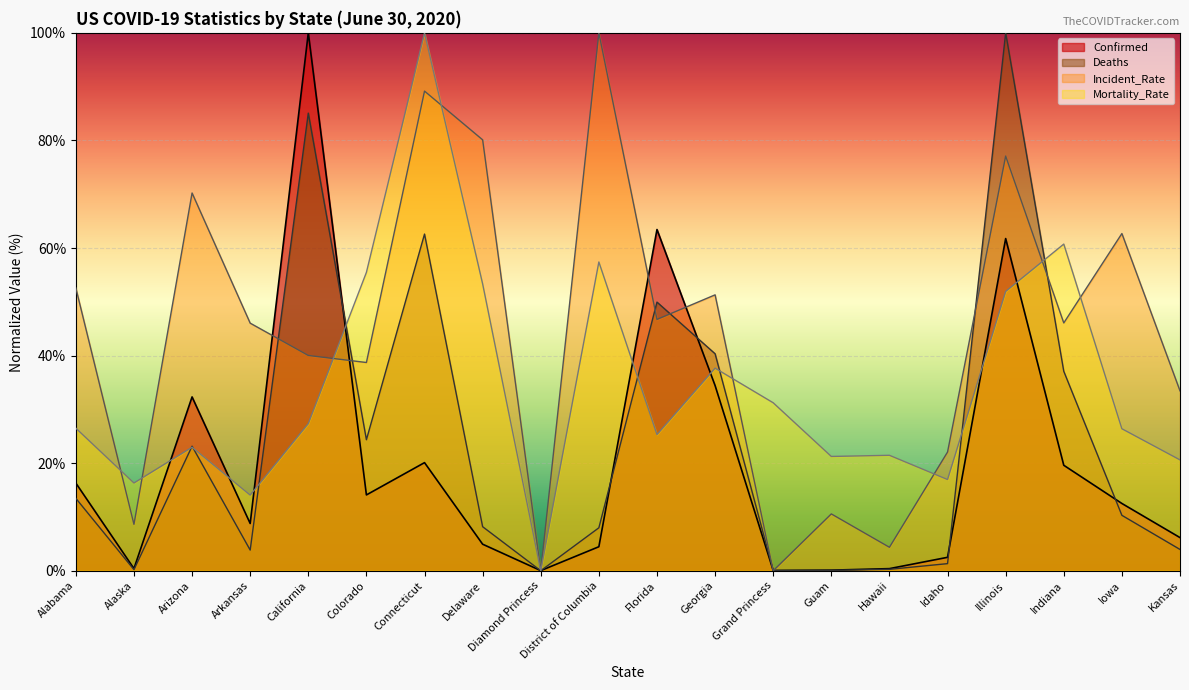

Rank the series by their maximum value, from lowest to highest.

Confirmed, Deaths, Incident_Rate, Mortality_Rate